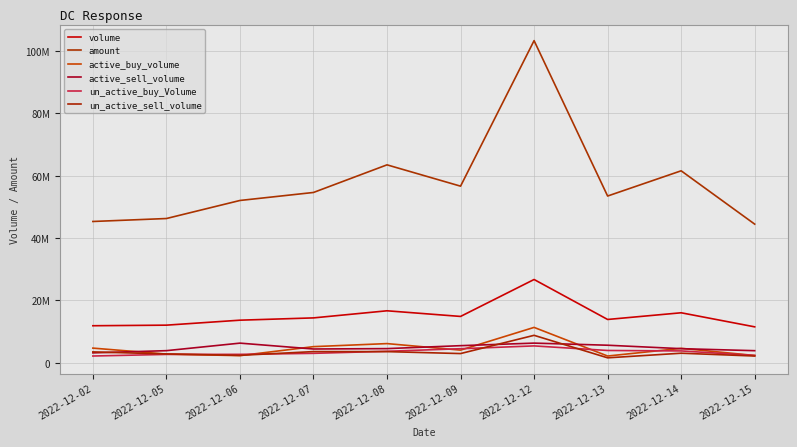

Between 2022-12-06 and 2022-12-14, which series saw the biggest shift?

amount